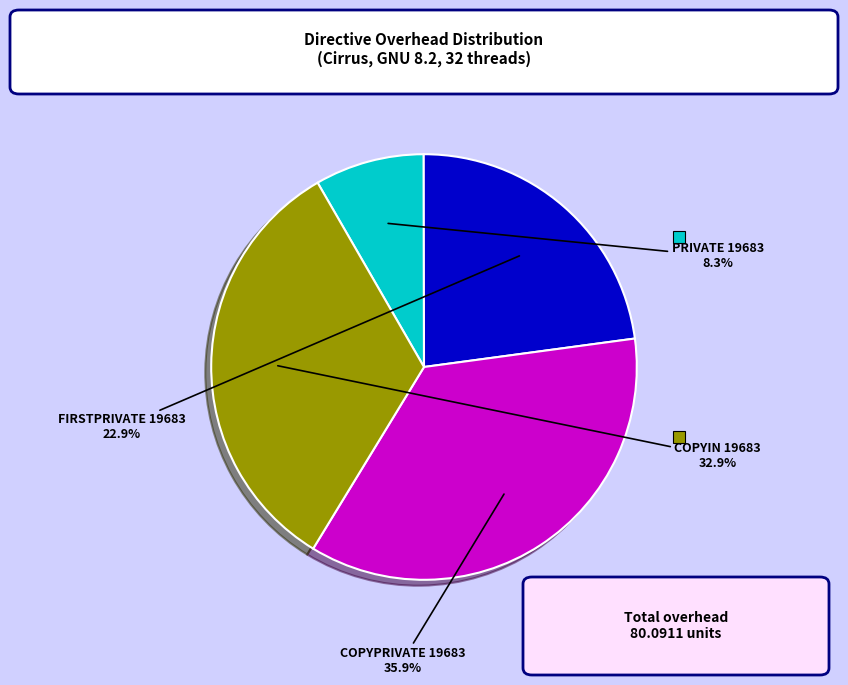

Is there any slice that represents more than half of the pie?

No